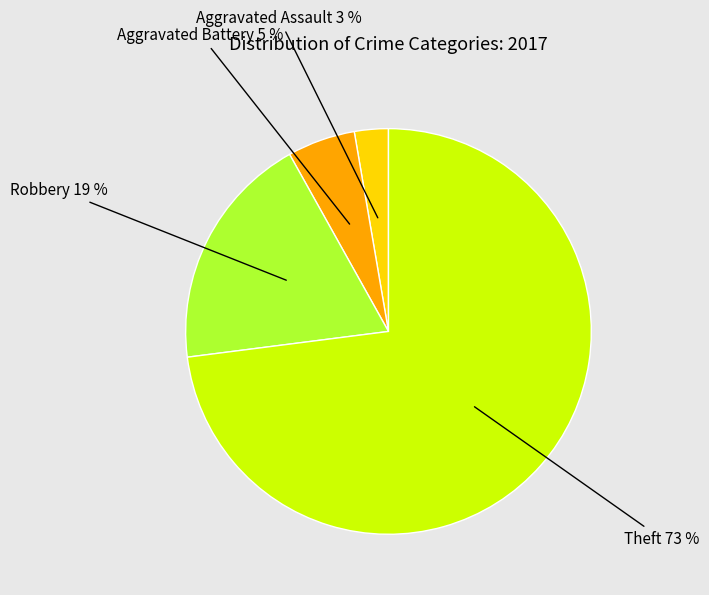

To the nearest percent, what is the average slice percentage?

25%